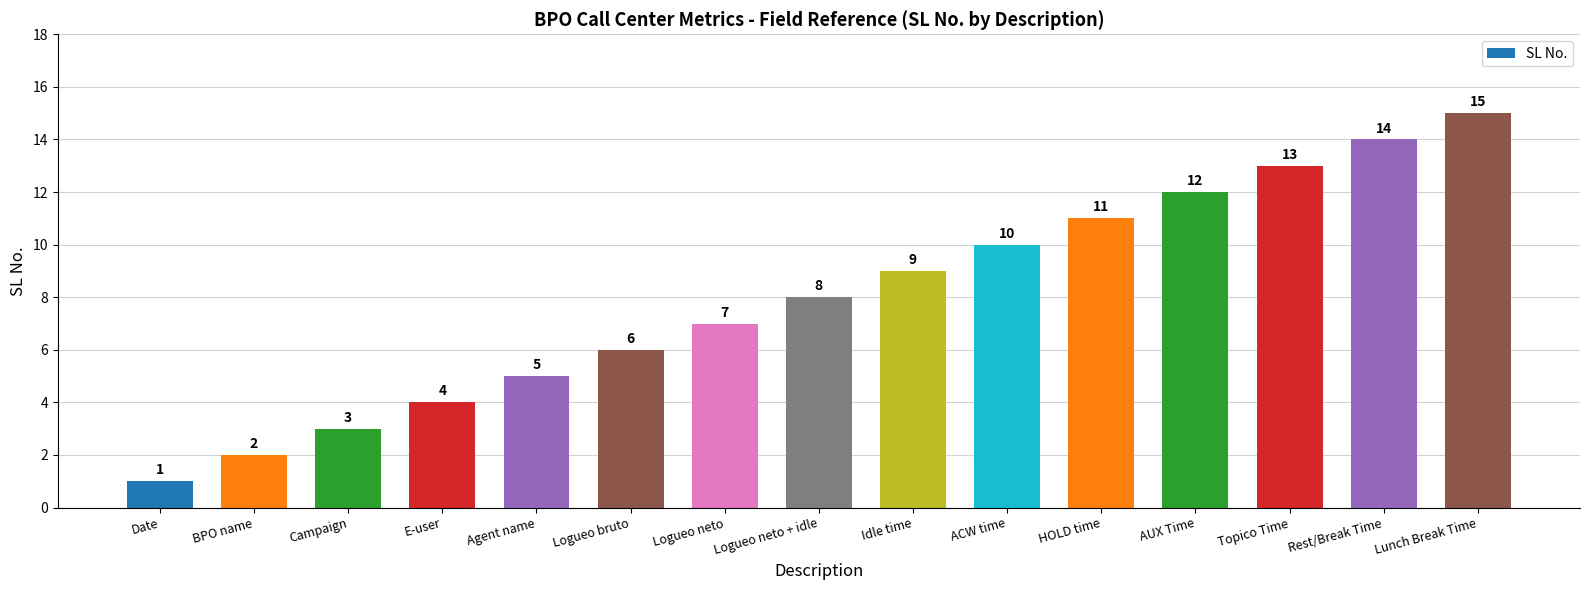

At which label is the value closest to 8?

Logueo neto + idle